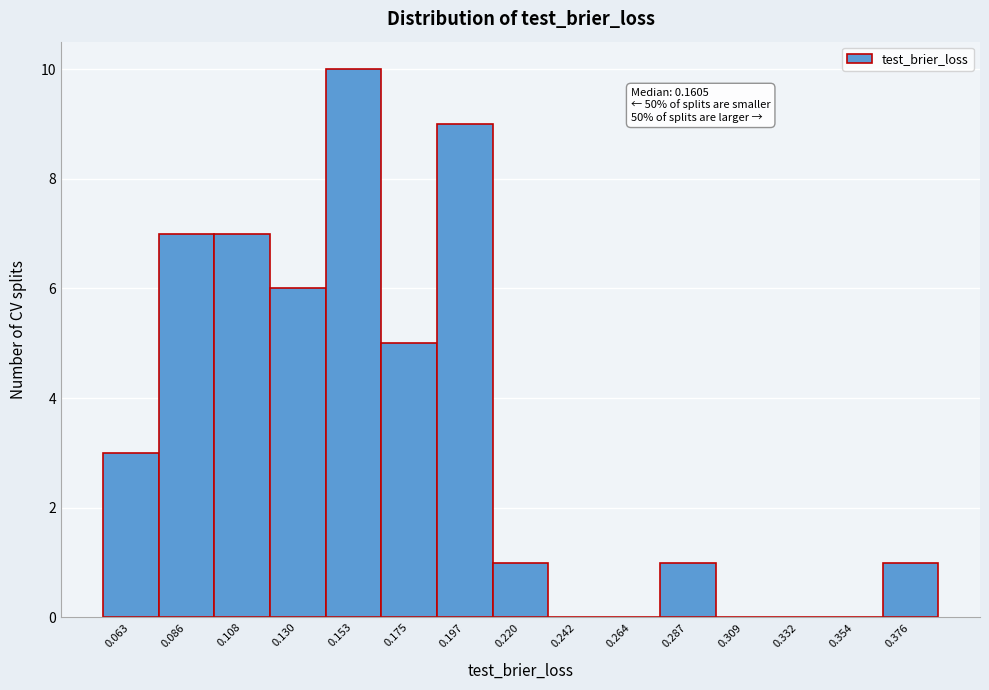

Reading left to right, extract all data points from this chart.

0.063=3	0.086=7	0.108=7	0.130=6	0.153=10	0.175=5	0.197=9	0.220=1	0.242=0	0.264=0	0.287=1	0.309=0	0.332=0	0.354=0	0.376=1